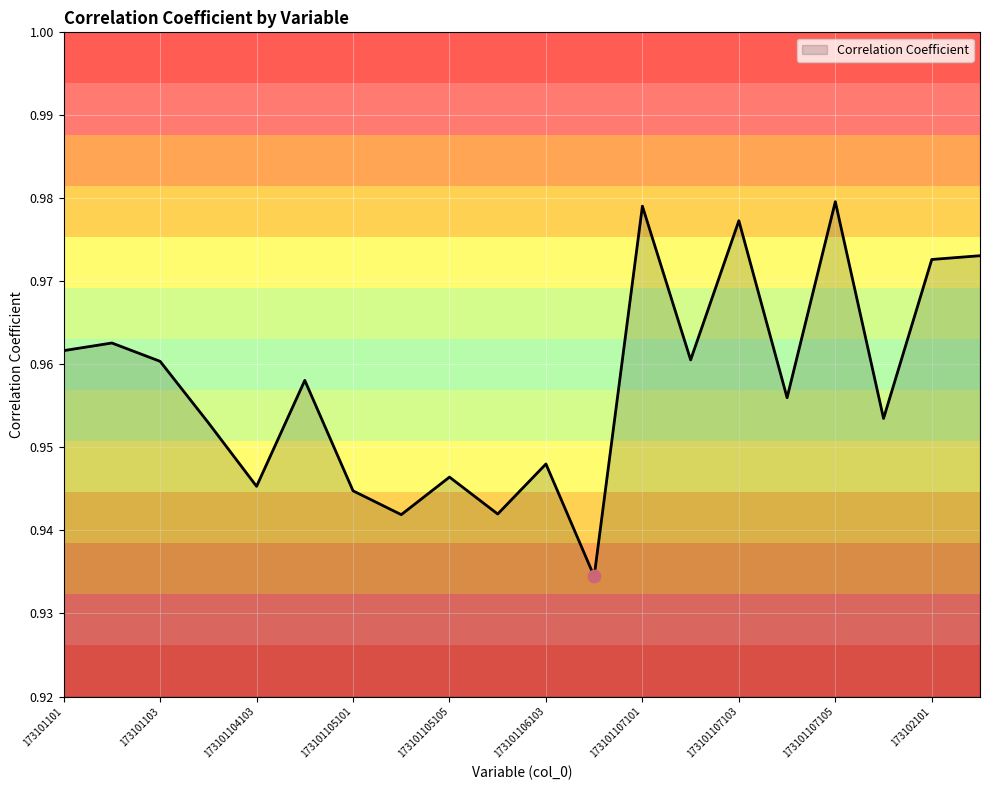

Is this an area chart (filled region under the line)?

Yes